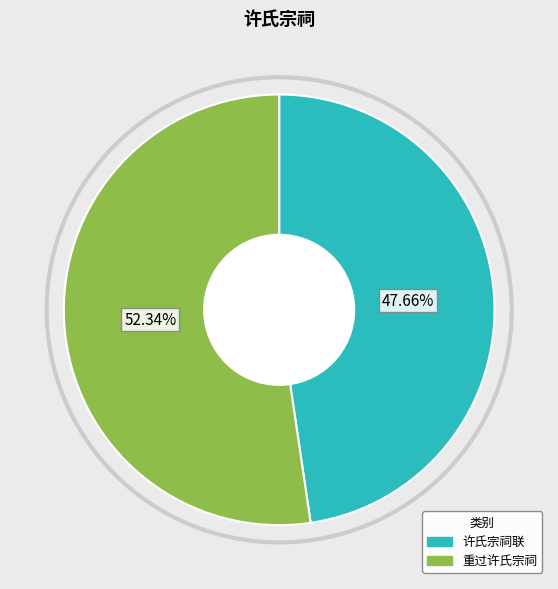

Is the sum of 重过许氏宗祠 and 许氏宗祠联 greater than half?

Yes